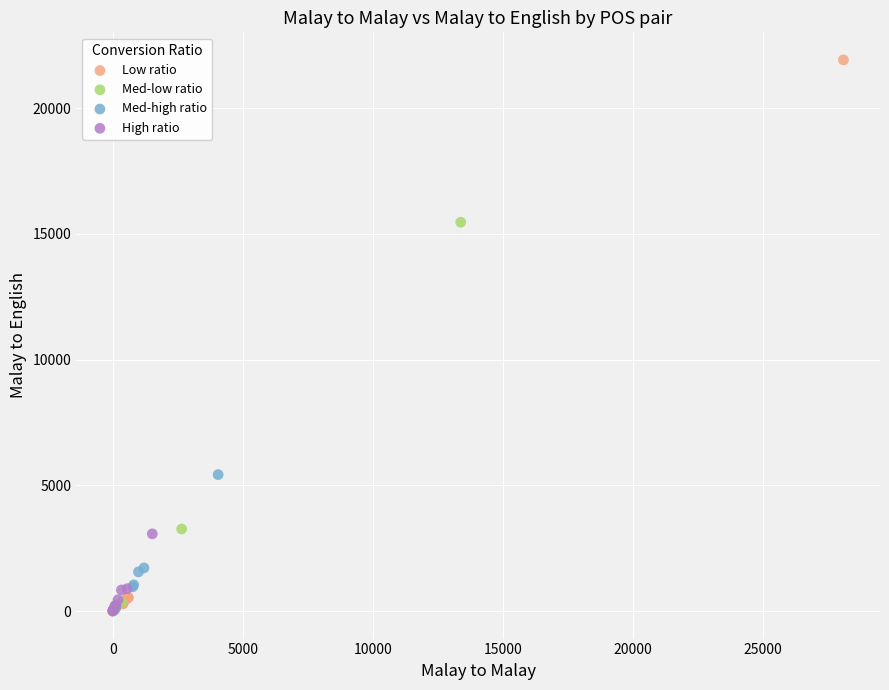

Which series has the largest Y range (max minus min)?

Low ratio